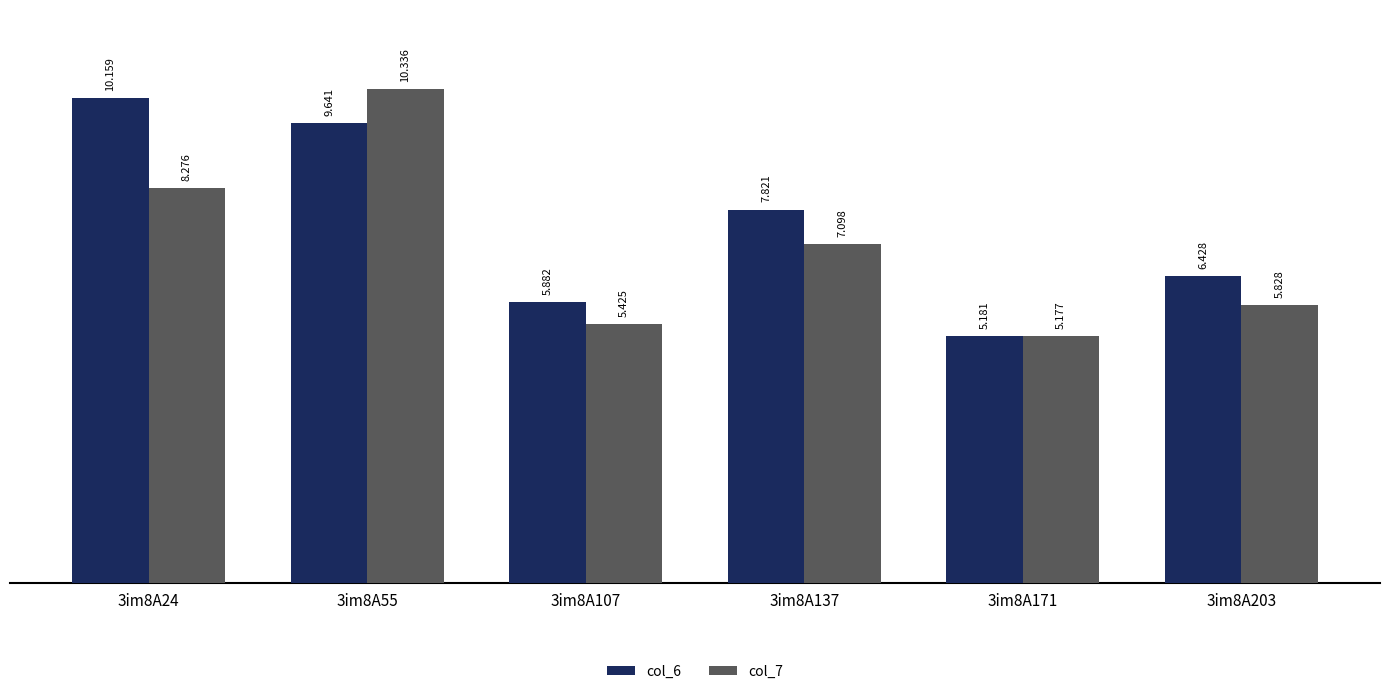

What is the difference between the maximum and minimum values in the col_6 series?

5.0